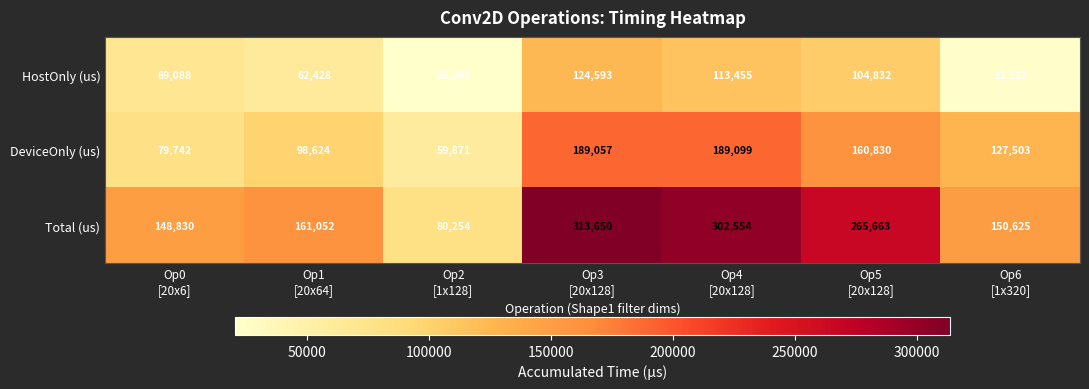

Which series has the largest range (max minus min)?

Total (us)